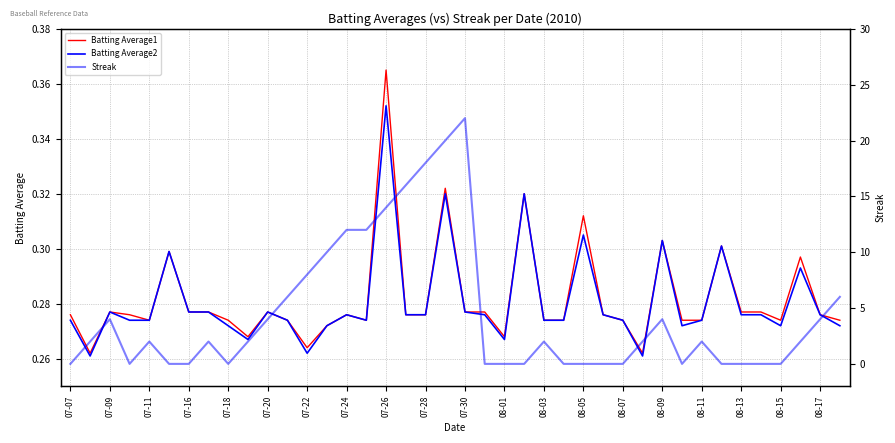

Does the chart display data point markers on the line(s)?

No